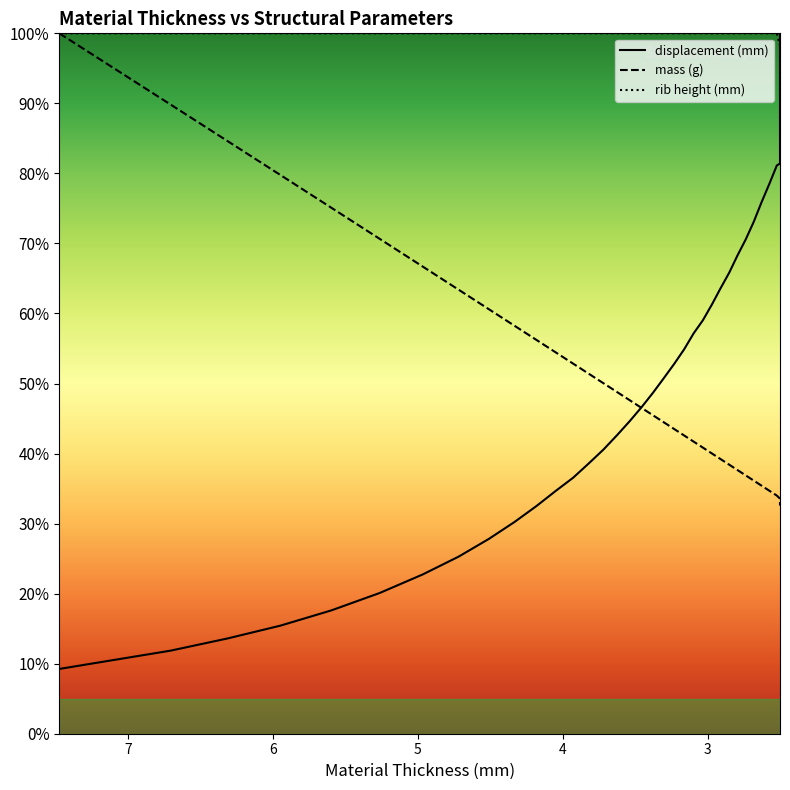

At which category does the chart reach its minimum across all series?

7.47443